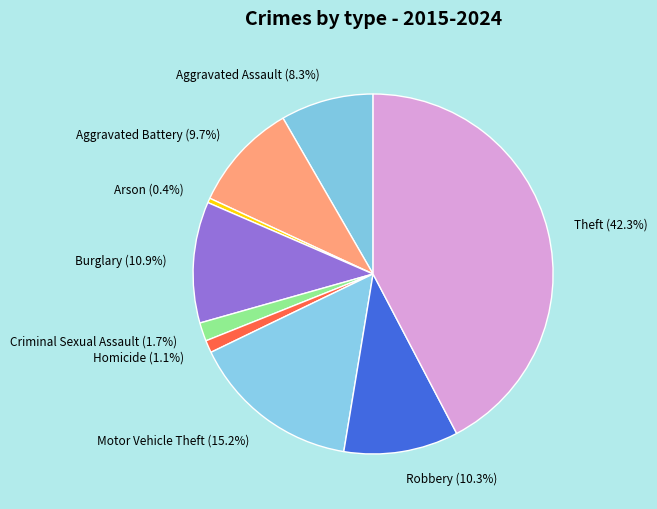

To the nearest percent, what is the difference between the largest and smallest slice percentages?

42%